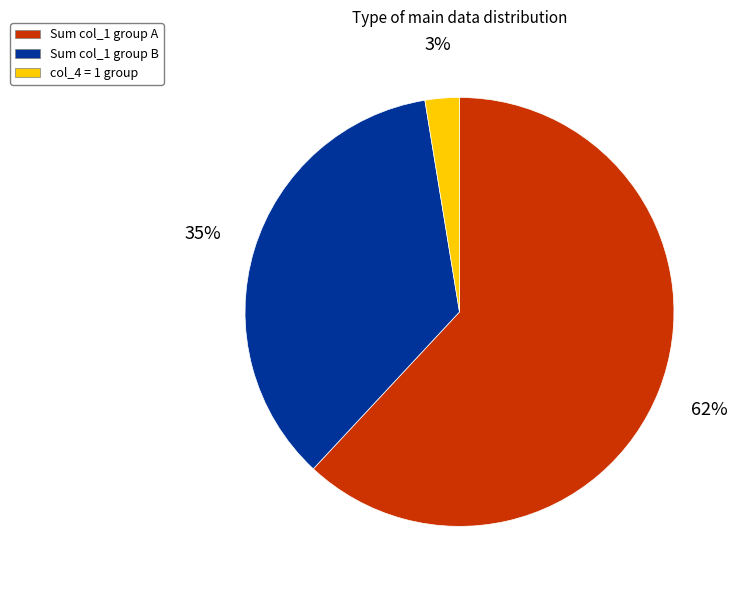

Is there a majority slice in this chart?

Yes